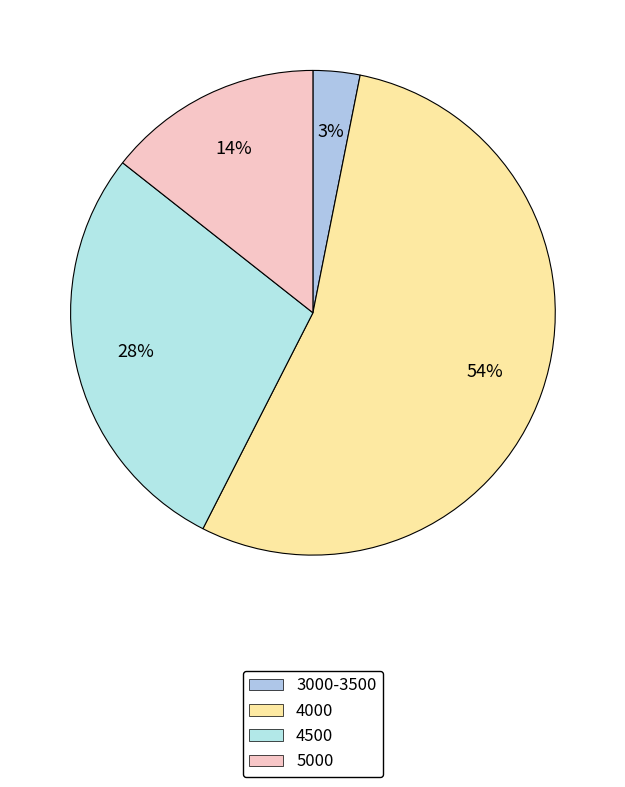

Count the number of slices in the pie.

4